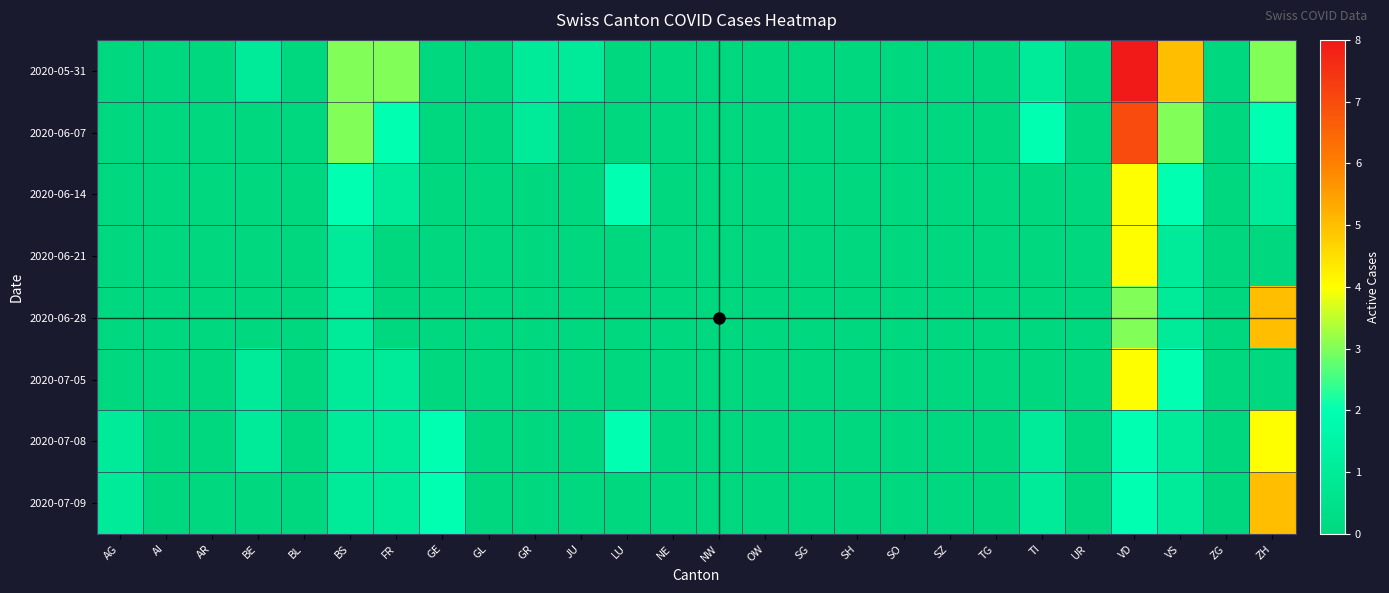

Which series has the largest range (max minus min)?

2020-05-31